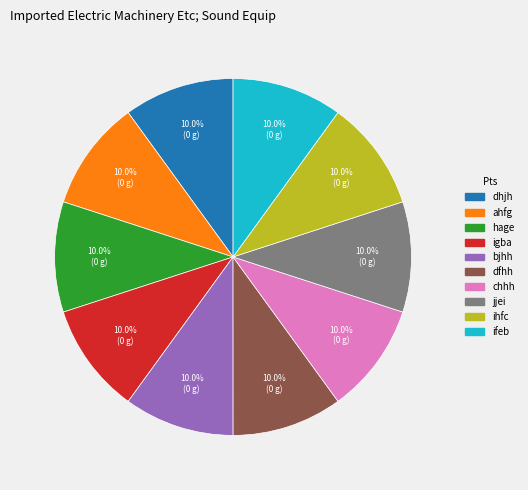

To the nearest percent, what is the combined percentage of ifeb and ahfg?

20%